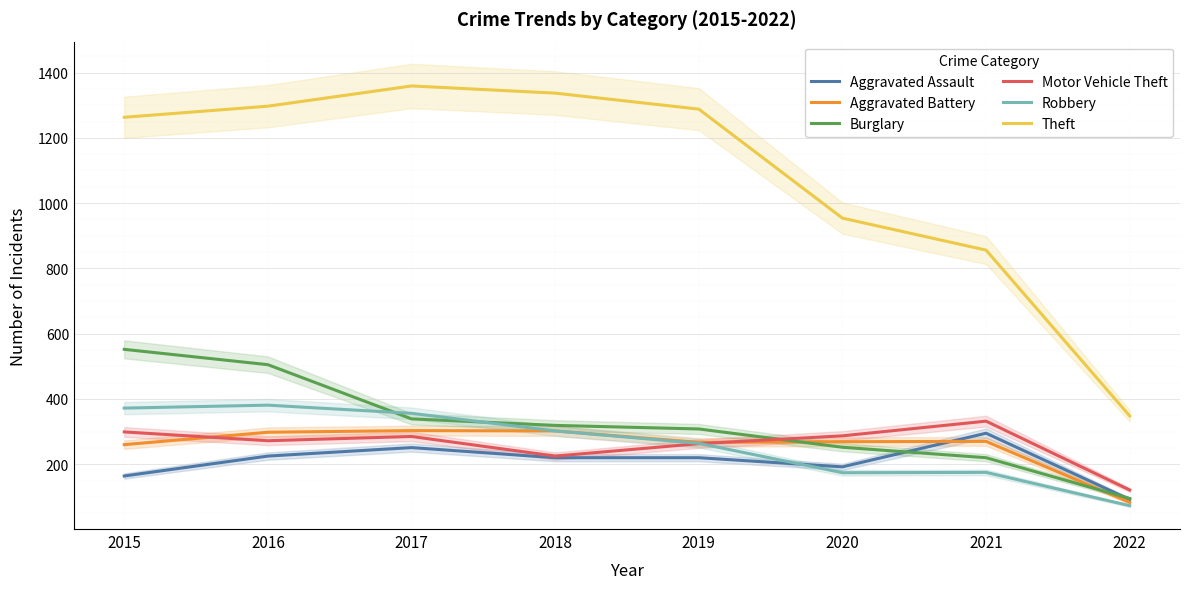

How many lines are shown in the chart?

6